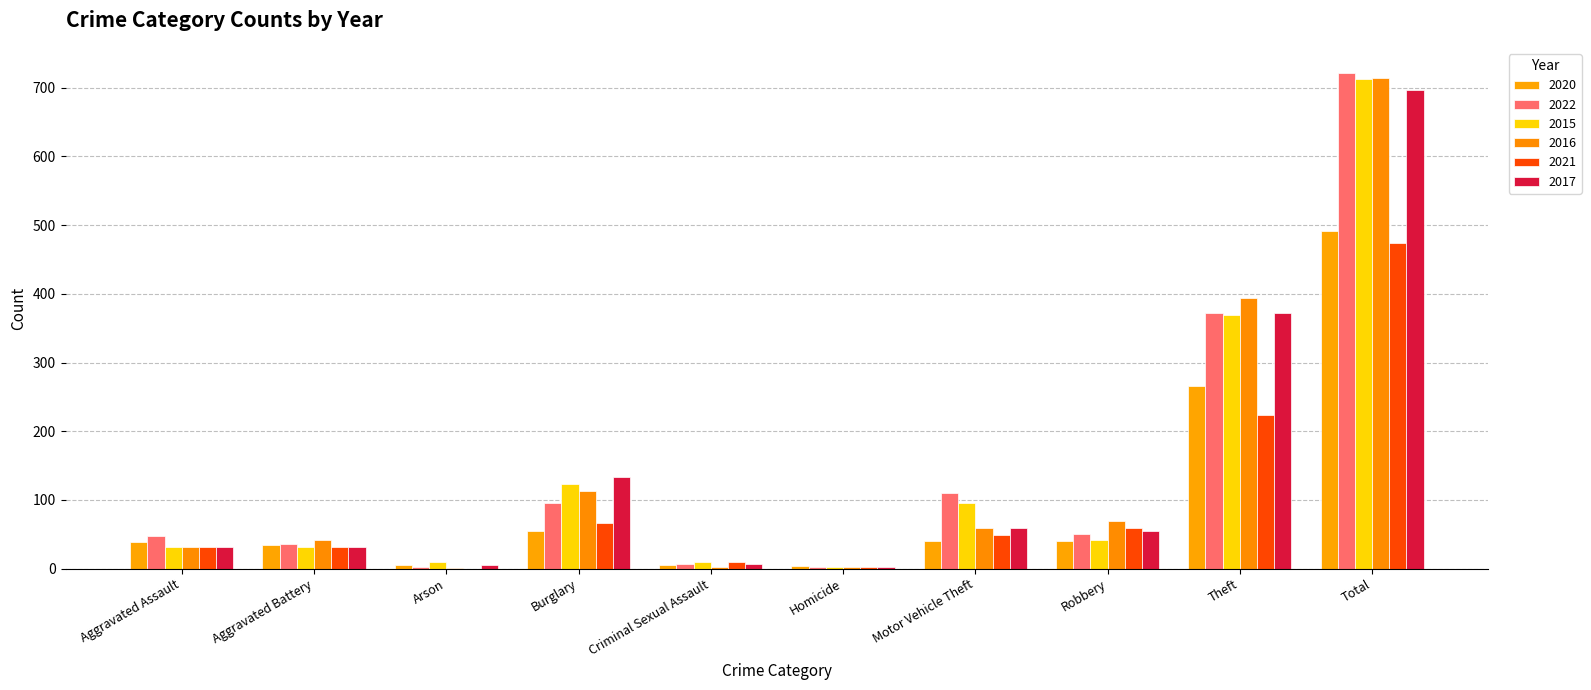

Does the chart contain stacked bars?

No